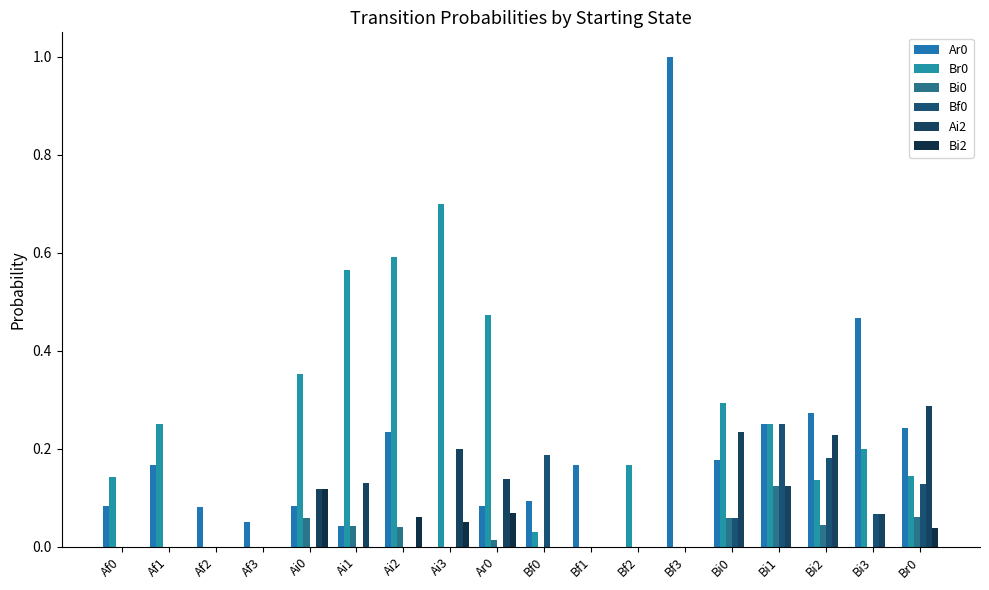

Are the bars horizontal?

No